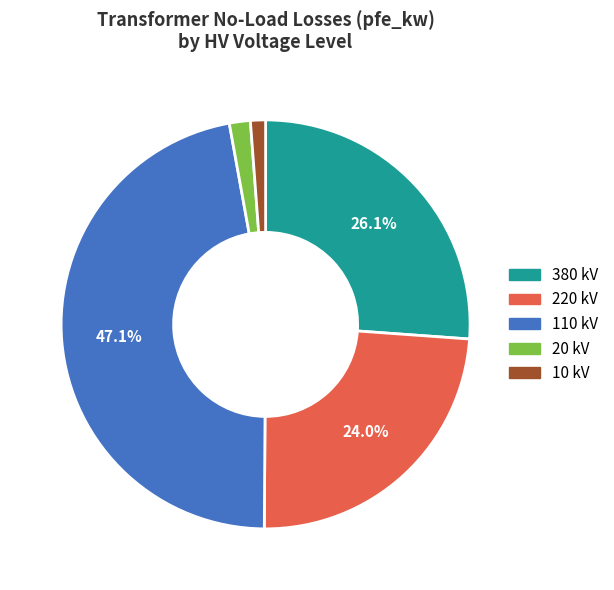

Which slice is the largest?

110 kV